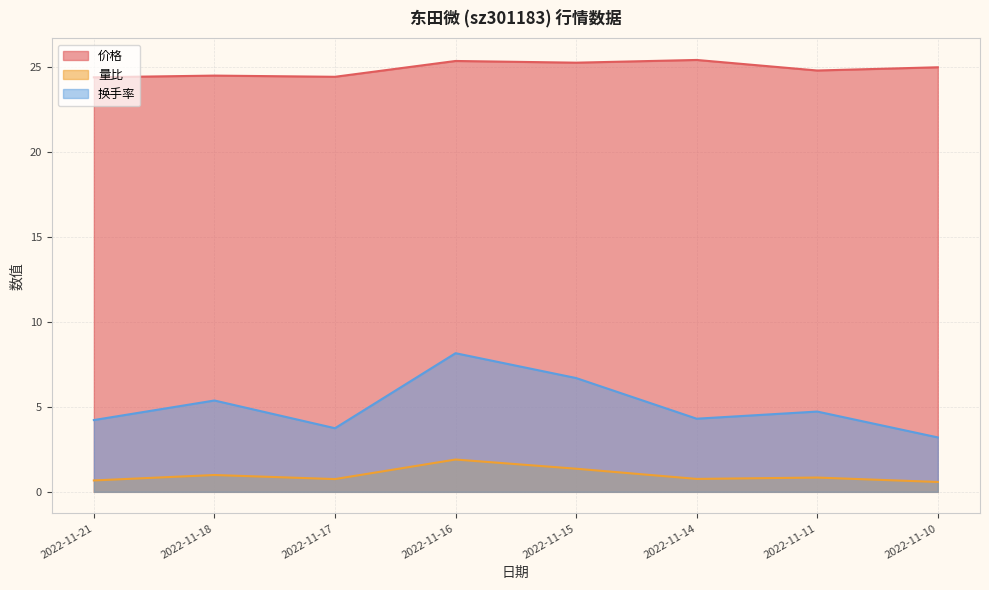

Rank the series at 2022-11-16 from lowest to highest value.

量比, 换手率, 价格